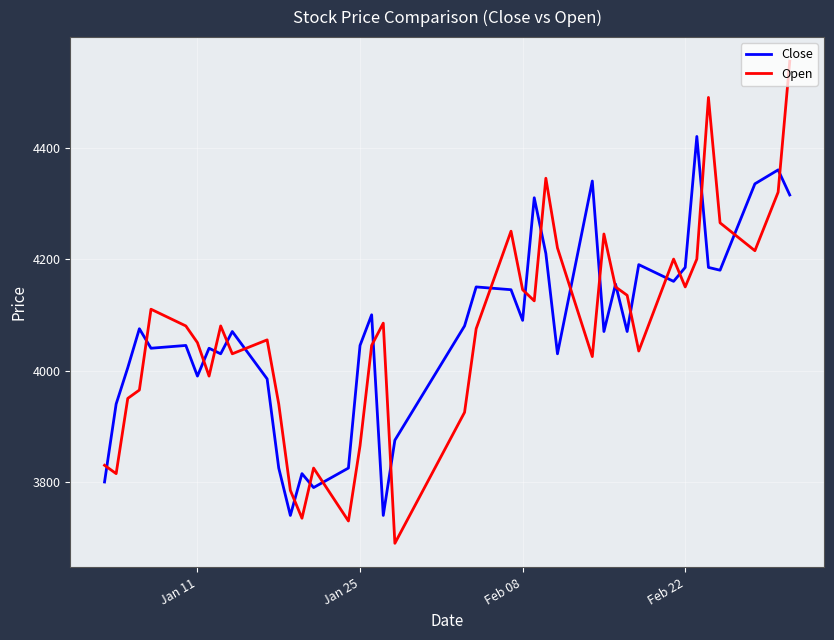

In Open, how many points are lower than both neighbors (excluding endpoints)?

11